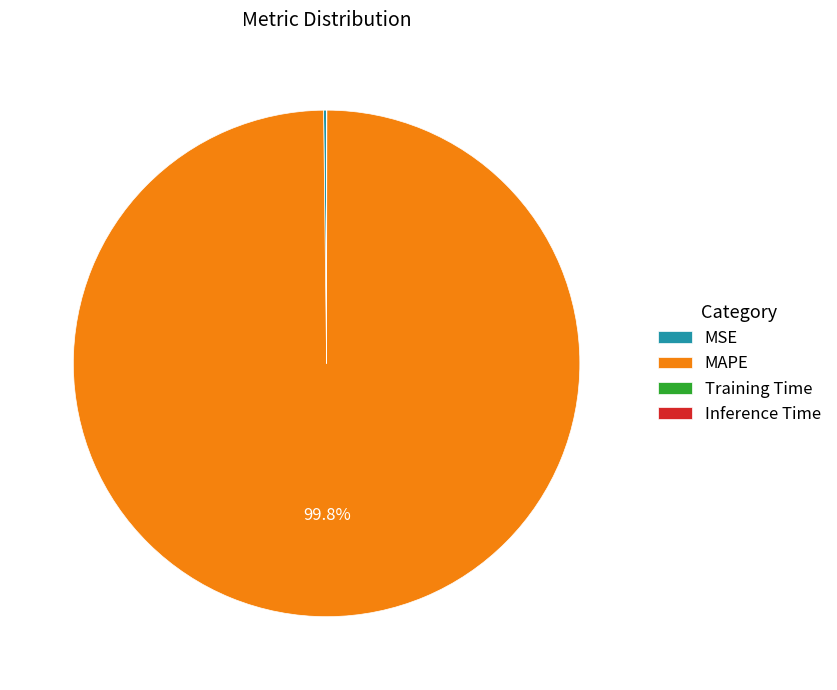

Does MAPE represent more than half of the total?

Yes